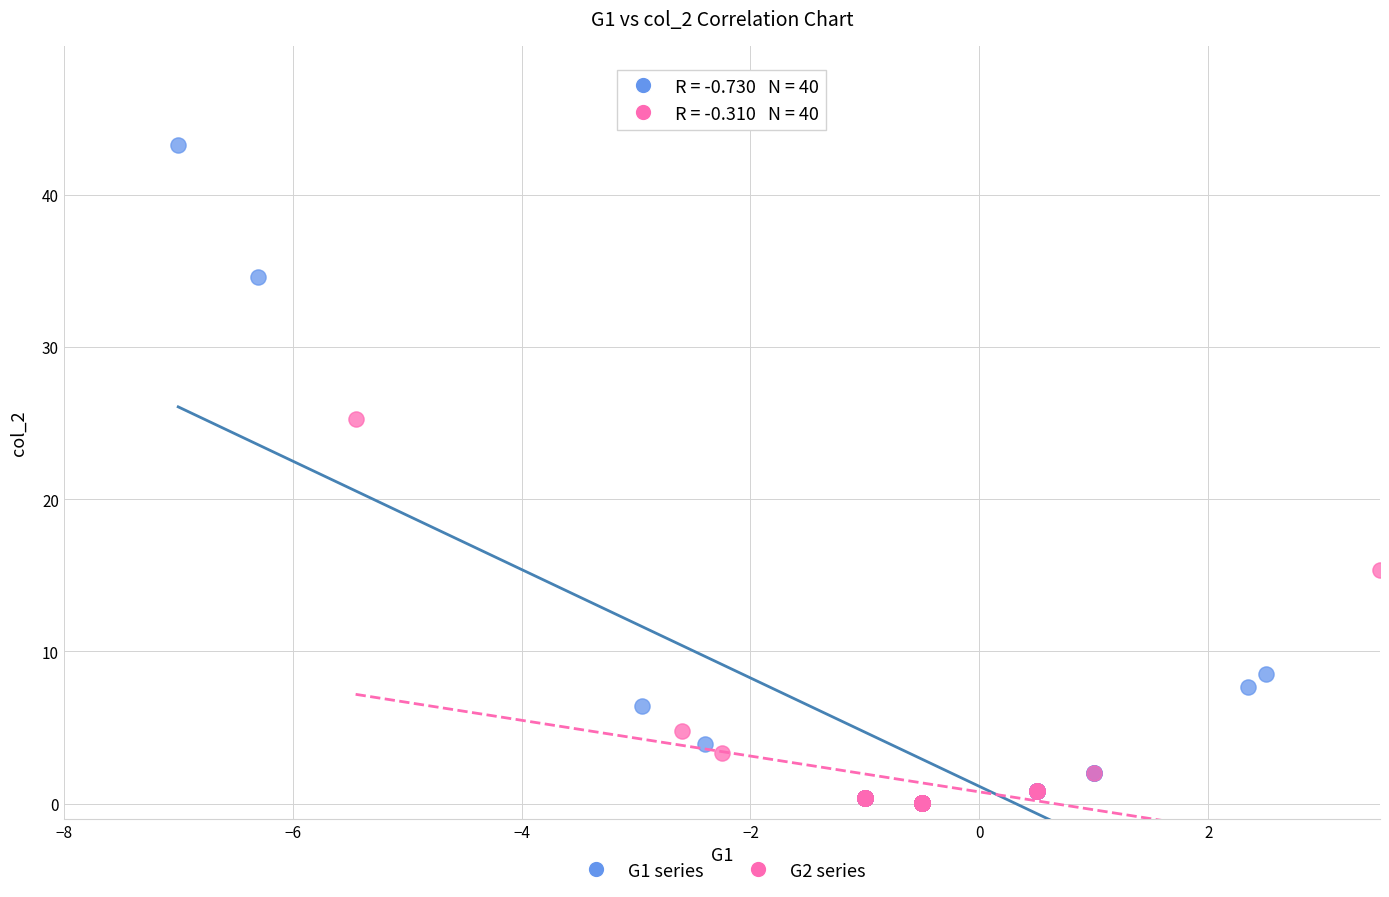

Which series has the largest Y range (max minus min)?

G1 series